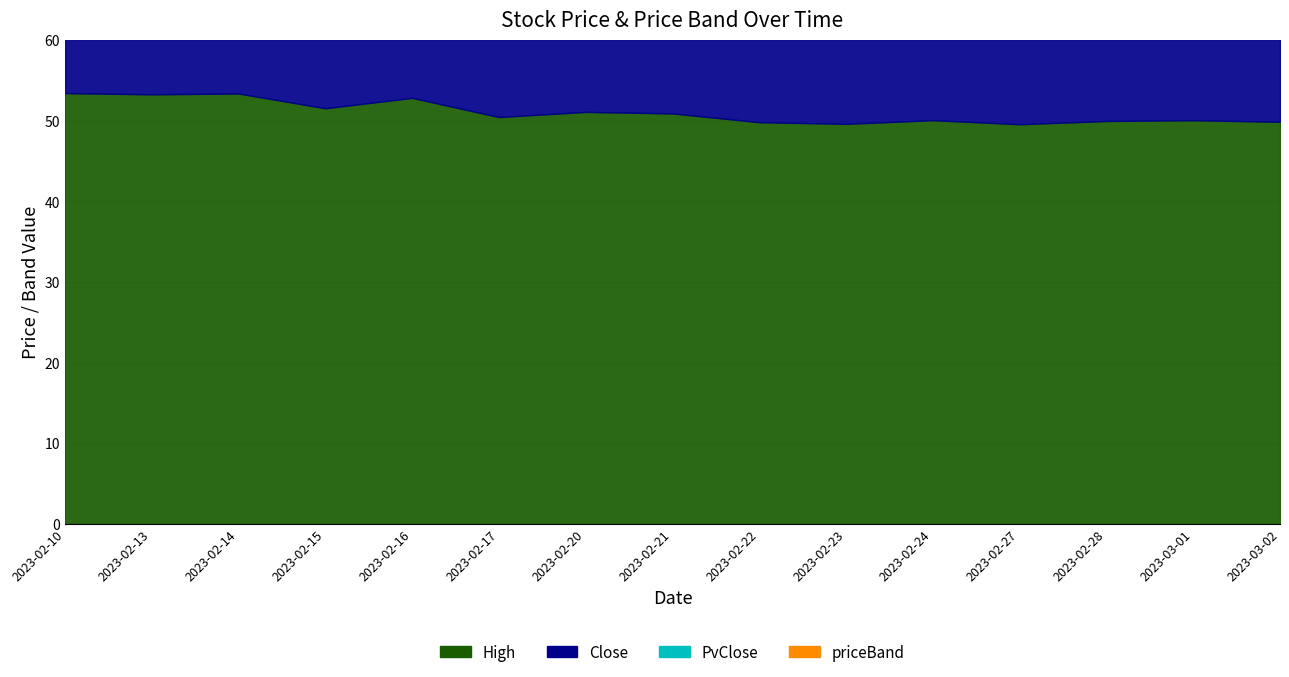

True or false: priceBand and Close intersect in this chart.

False